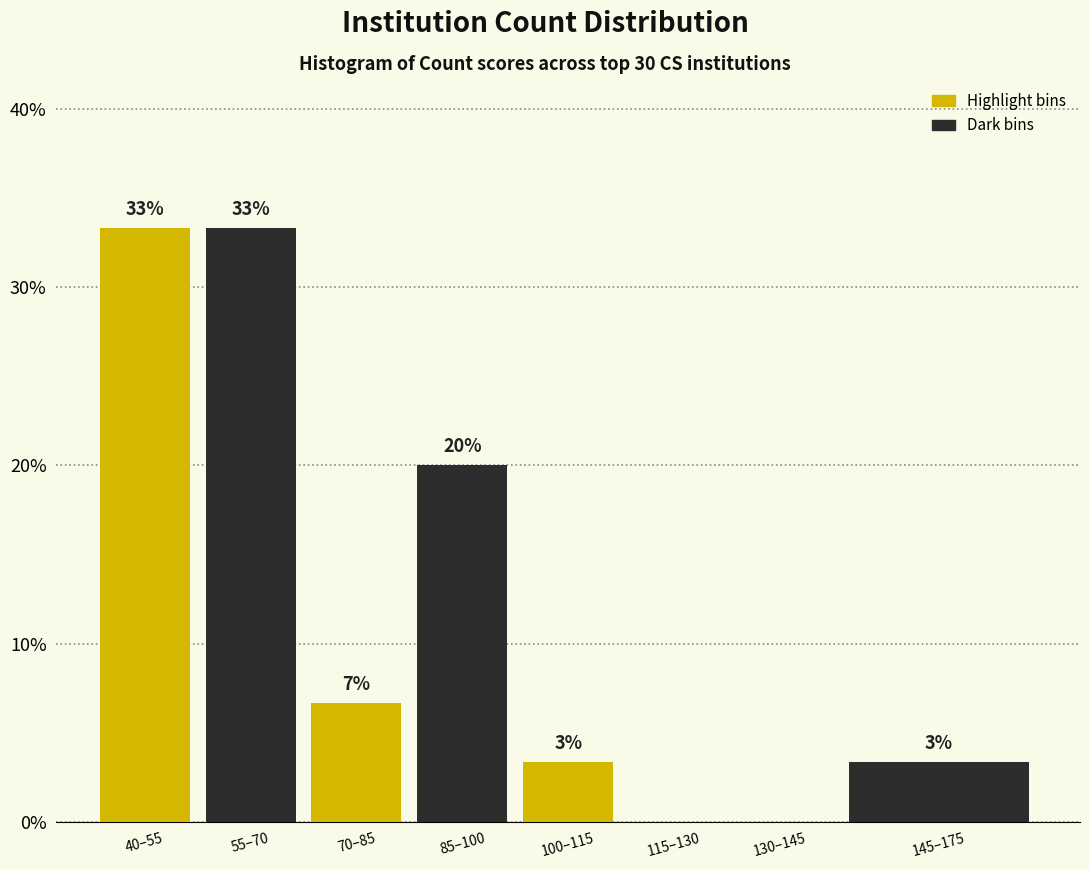

Are the bars horizontal?

No